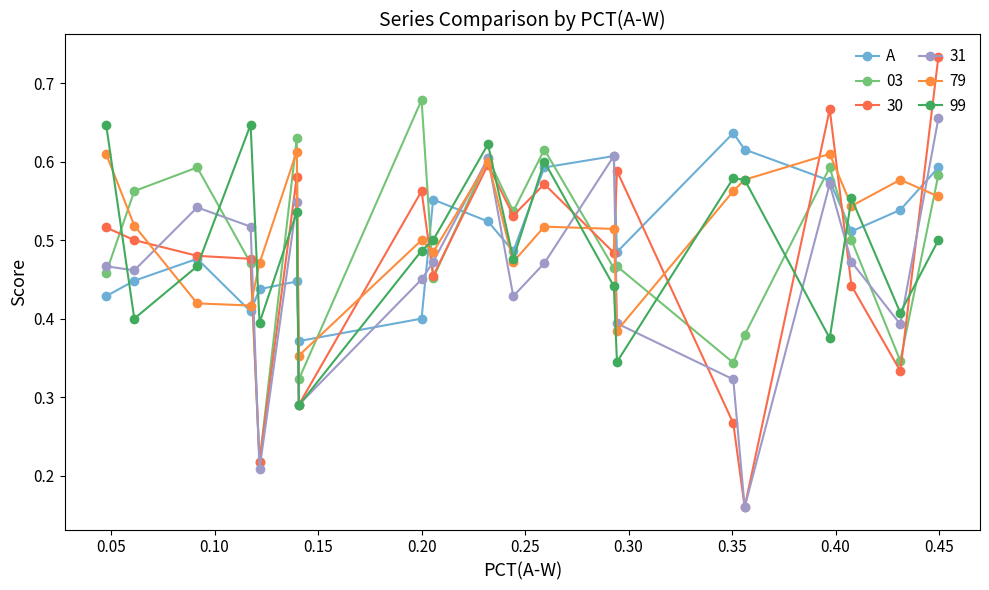

How many lines are shown in the chart?

6